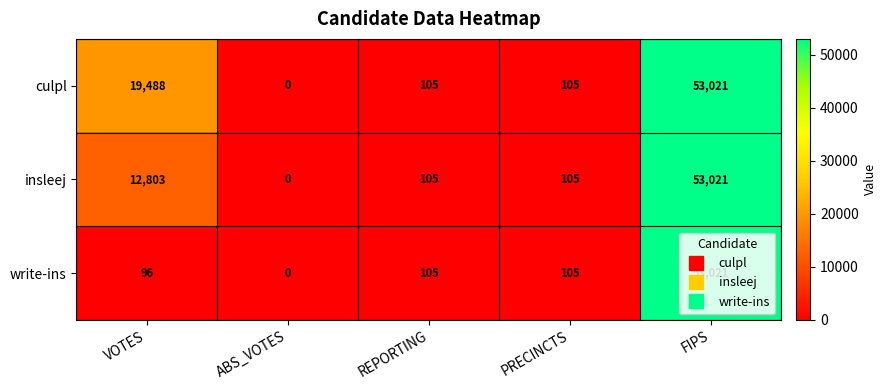

Where does the culpl series first go above 105?

VOTES